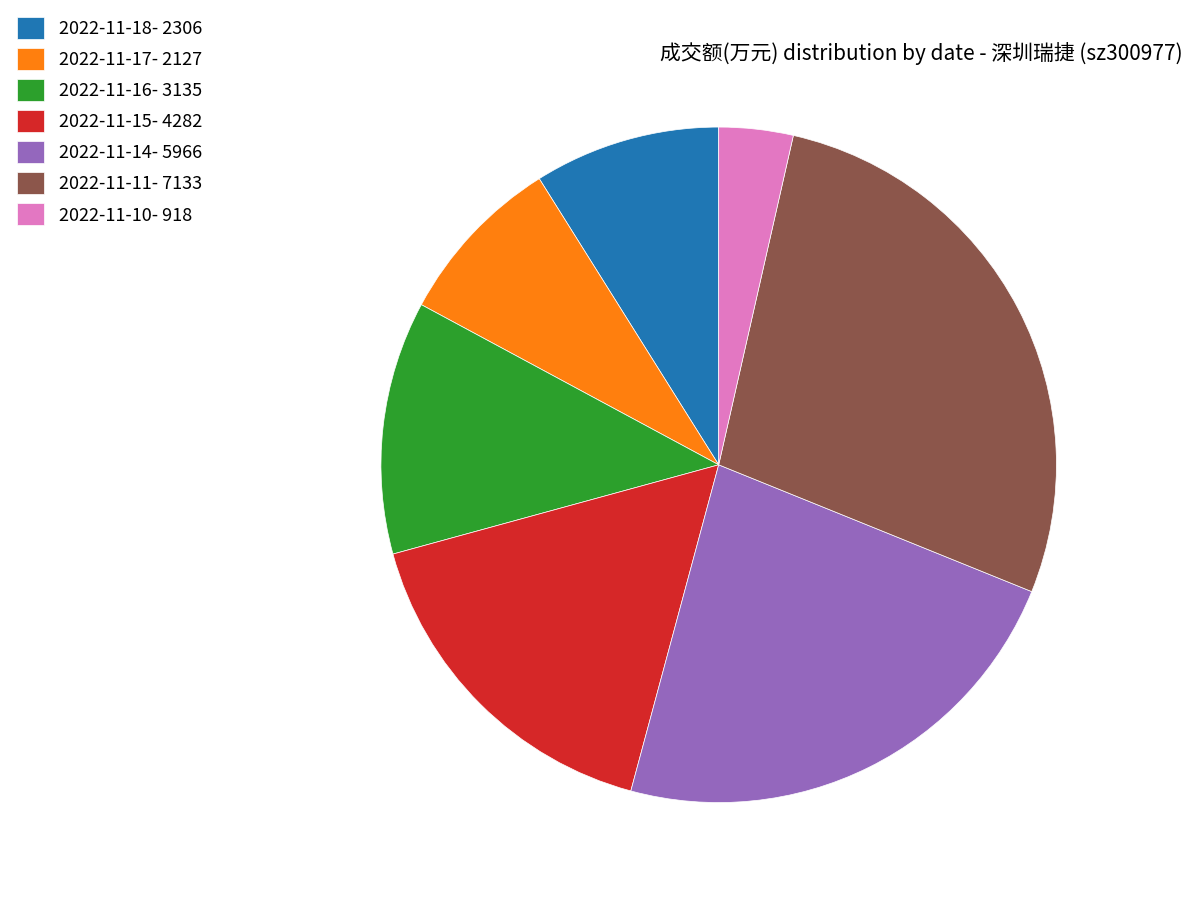

How many segments does this pie chart have?

7